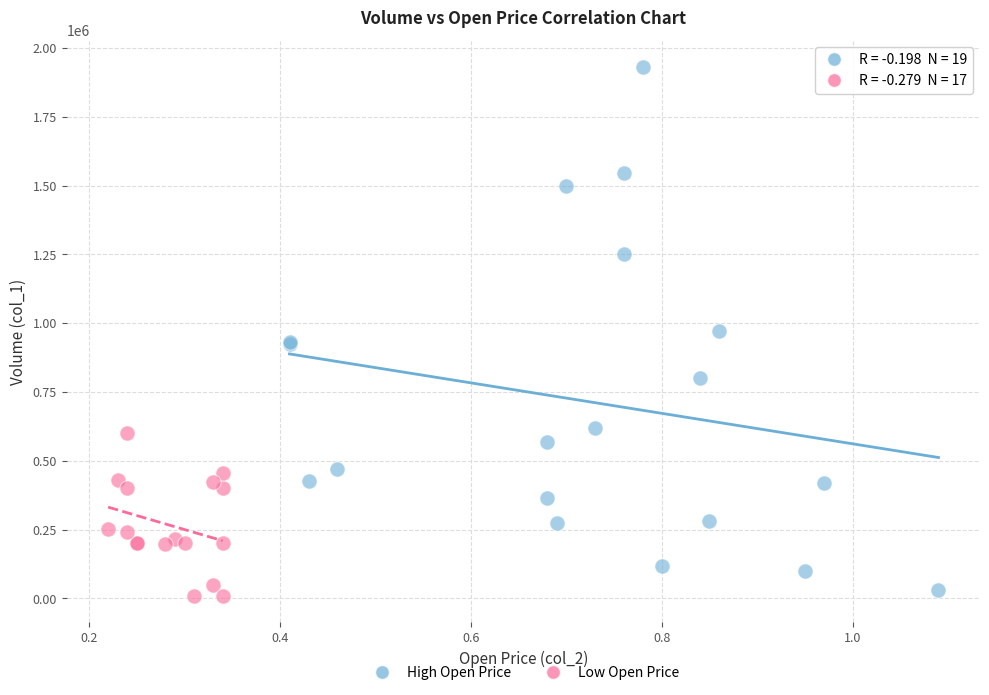

Which series contains the highest Y value?

High Open Price